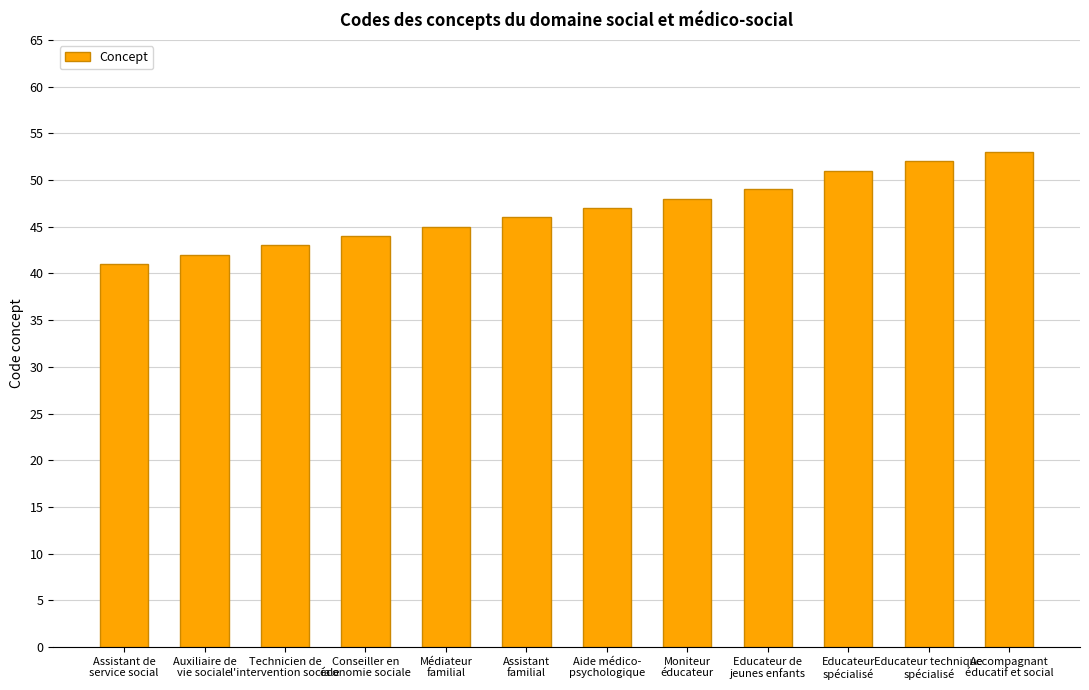

True or false: the data shows 11 at Educateur
spécialisé.

False